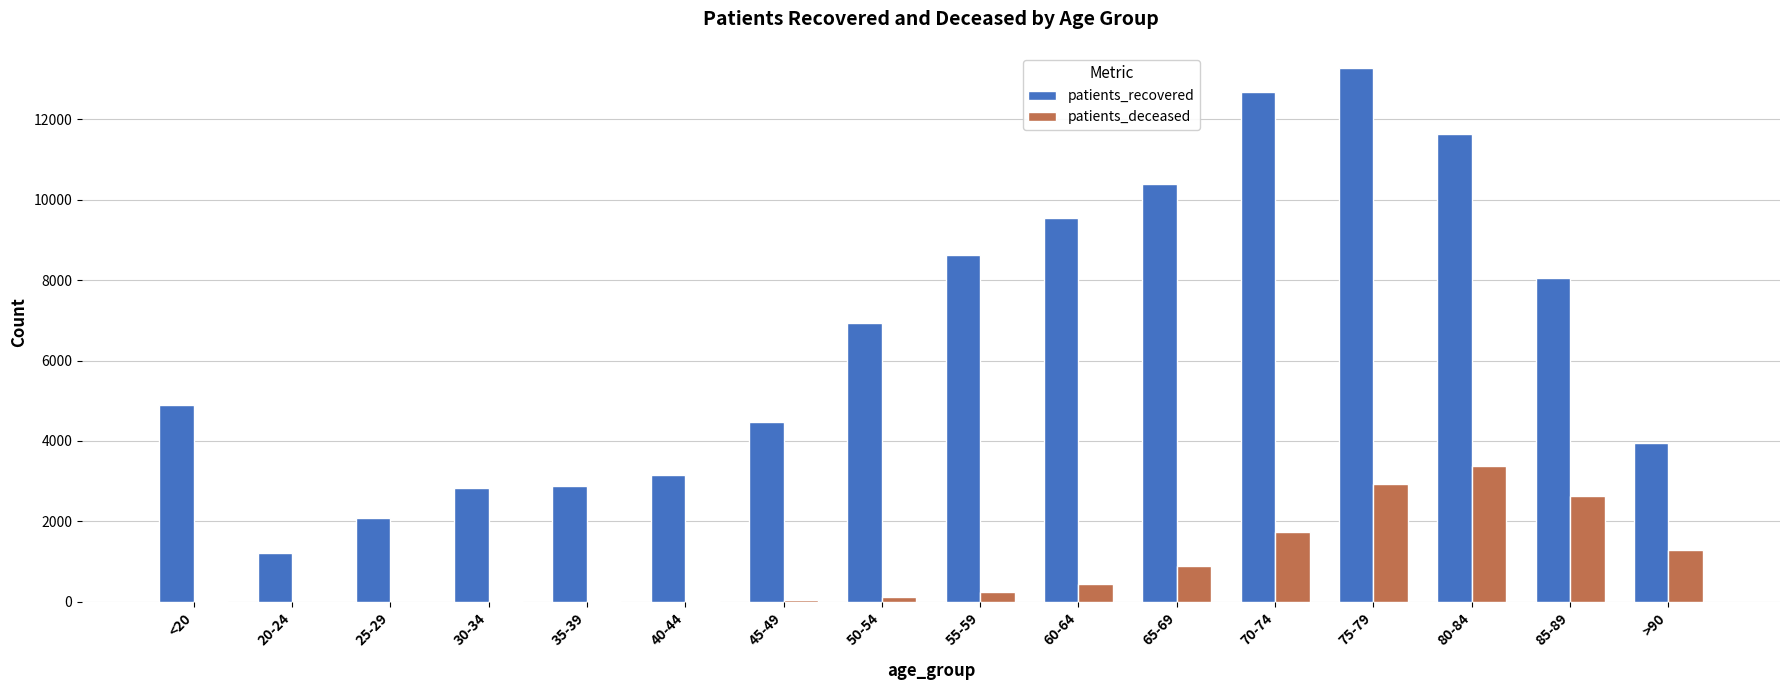

True or false: patients_deceased has a value of 50 at 45-49.

True